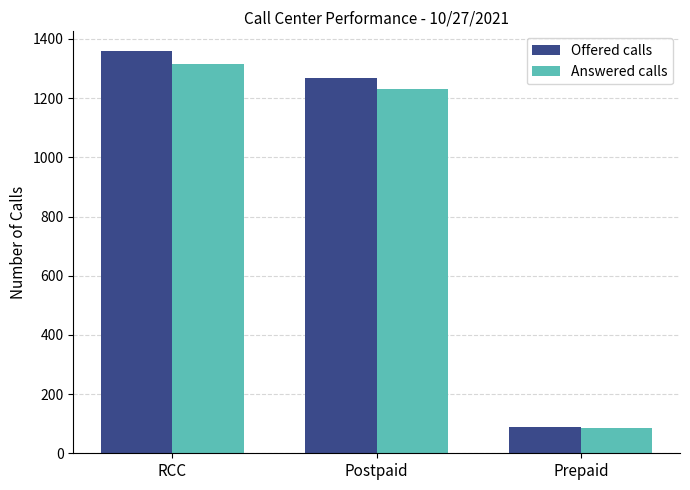

Which series has the largest range (max minus min)?

Offered calls